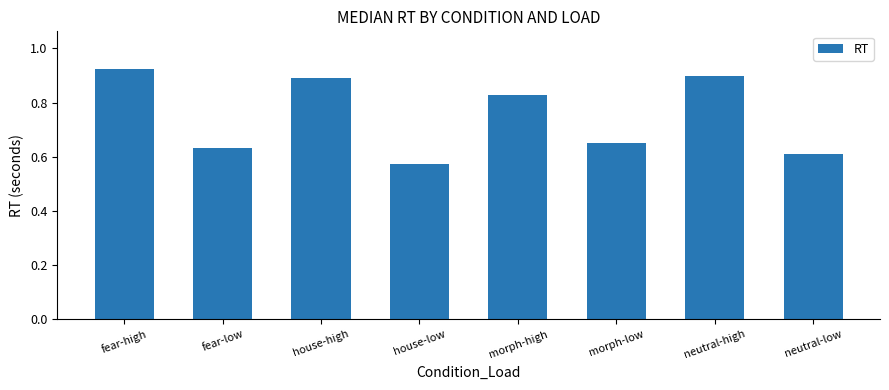

Which has a higher value, fear-low or neutral-low?

fear-low